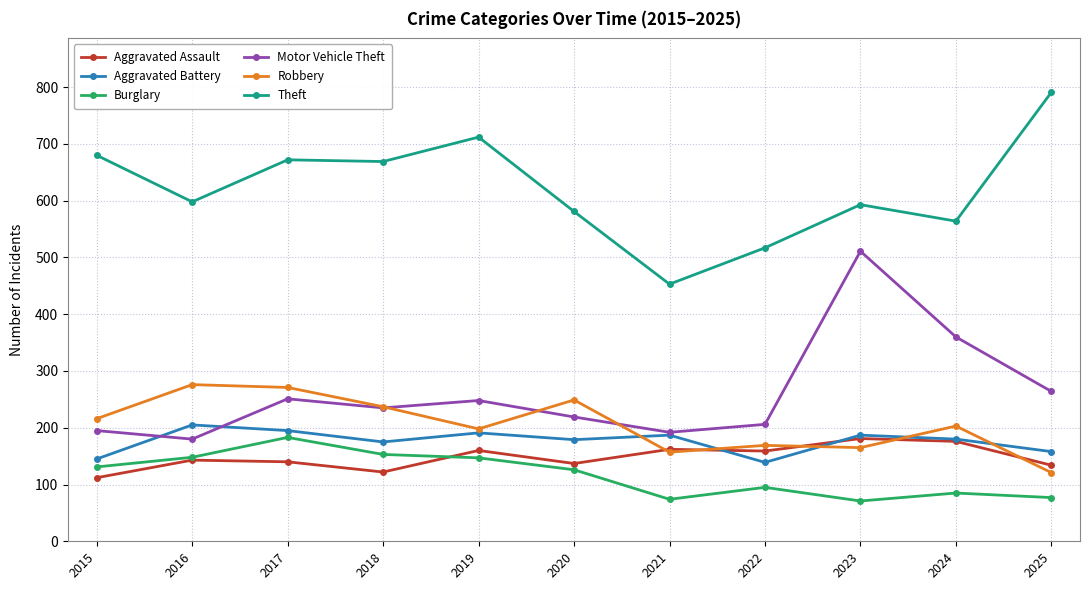

True or false: Robbery has a value of 38 at 2021.

False